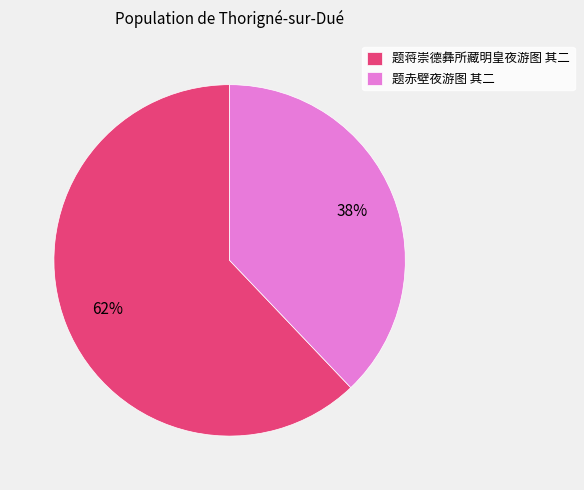

How many slices are in this pie chart?

2